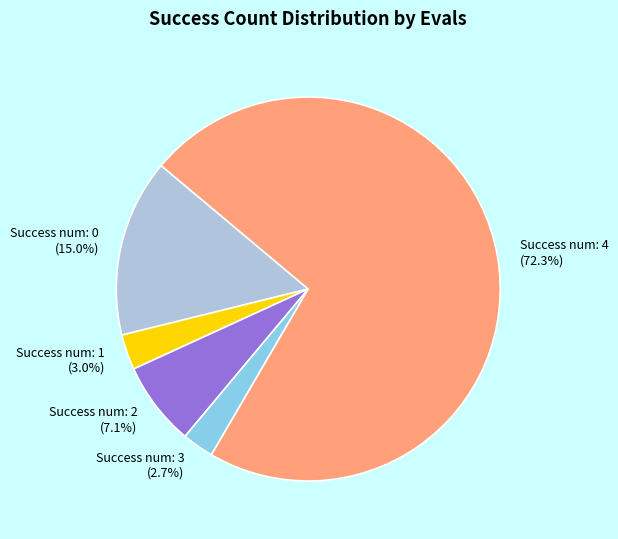

Which has a higher value, Success num: 1 or Success num: 4?

Success num: 4